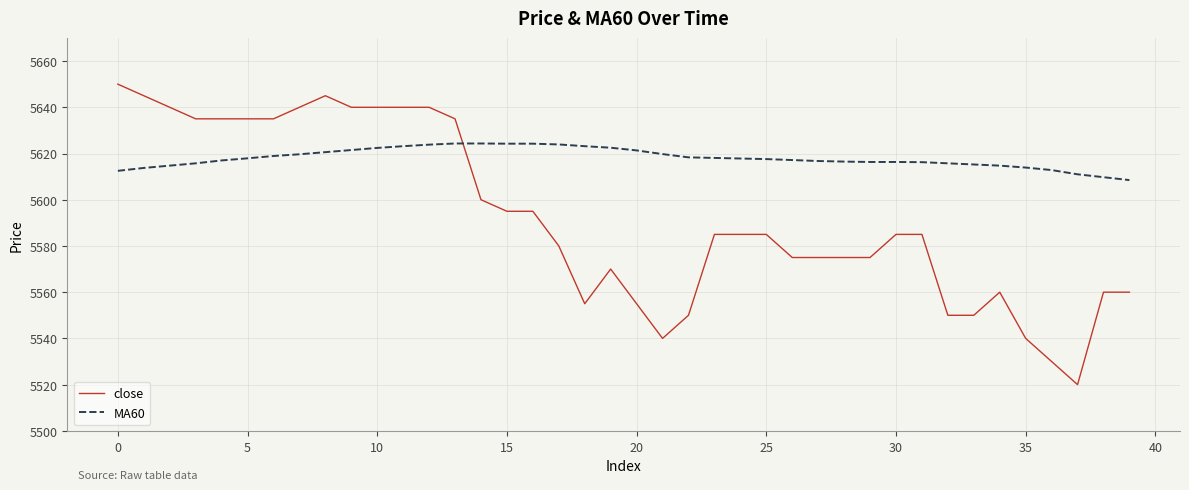

List the series in order of their peak value, highest first.

close, MA60